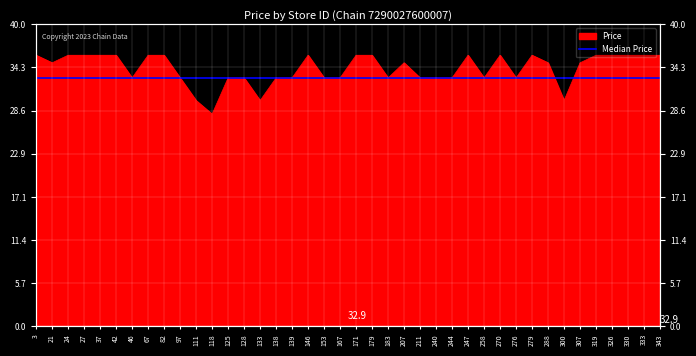

Reading left to right, transcribe all the data shown in this chart.

3=35.9	21=34.9	24=35.9	27=35.9	37=35.9	42=35.9	46=32.9	67=35.9	82=35.9	97=32.9	111=29.9	118=28.1	125=32.9	128=32.9	133=29.9	138=32.9	139=32.9	146=35.9	153=32.9	167=32.9	171=35.9	179=35.9	183=32.9	207=34.9	211=32.9	240=32.9	244=32.9	247=35.9	258=32.9	270=35.9	276=32.9	279=35.9	288=34.9	300=29.9	307=34.9	319=35.9	326=35.9	330=35.9	333=35.9	343=35.9